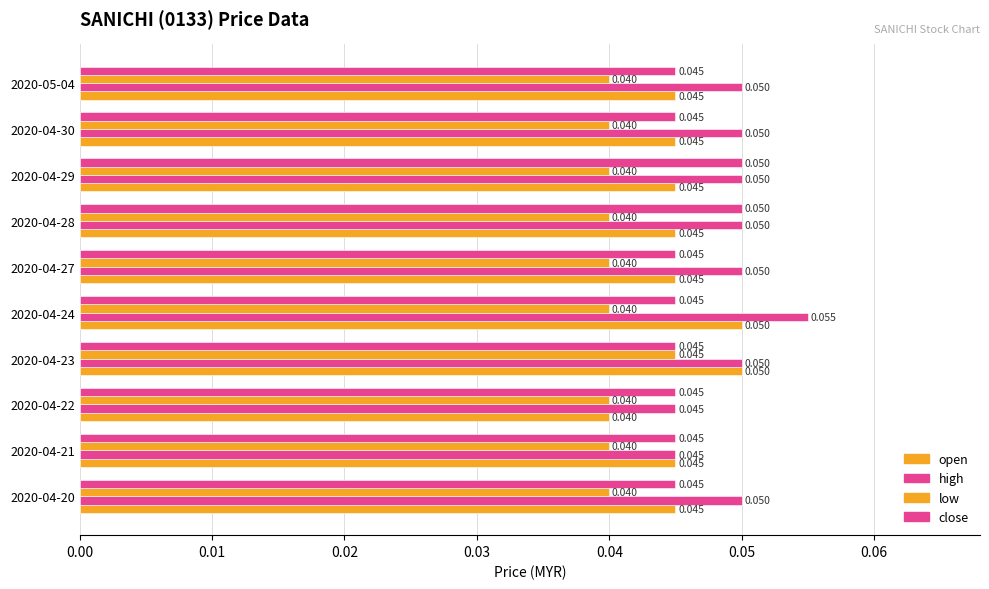

Count the number of categories in the chart.

10